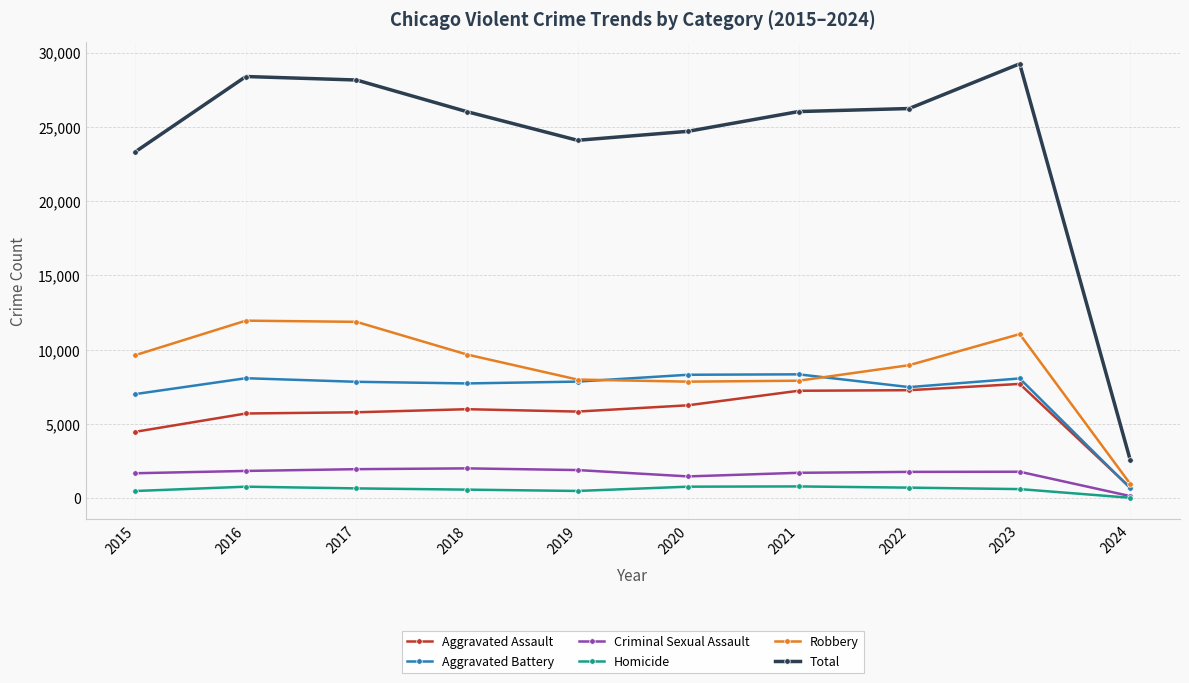

True or false: Homicide has a value of 672 at 2017.

True